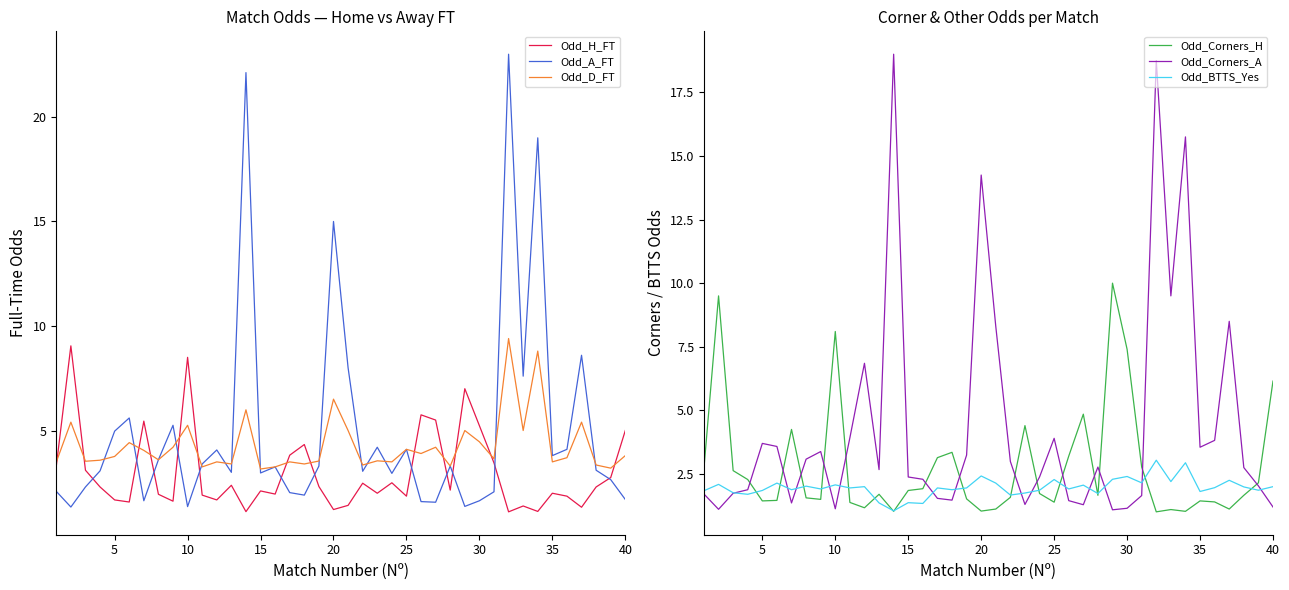

Reading left to right, transcribe all the data shown in this chart.

Odd_H_FT: 3.3	9.1	3.1	2.3	1.7	1.6	5.5	1.9	1.6	8.5	1.9	1.7	2.4	1.1	2.1	2.0	3.8	4.3	2.3	1.2	1.4	2.5	2.0	2.5	1.9	5.8	5.5	2.1	7.0	5.2	3.5	1.1	1.4	1.1	2.0	1.9	1.3	2.3	2.8	5.0
Odd_A_FT: 2.1	1.3	2.3	3.1	5.0	5.6	1.6	3.6	5.2	1.4	3.4	4.1	3.0	22.1	3.0	3.3	2.0	1.9	3.3	15.0	8.0	3.0	4.2	3.0	4.1	1.6	1.6	3.3	1.4	1.6	2.1	23.0	7.6	19.0	3.8	4.1	8.6	3.1	2.6	1.7
Odd_D_FT: 3.5	5.4	3.5	3.6	3.8	4.4	4.0	3.6	4.2	5.2	3.3	3.5	3.4	6.0	3.2	3.3	3.5	3.4	3.5	6.5	5.0	3.4	3.5	3.5	4.1	3.9	4.2	3.3	5.0	4.5	3.6	9.4	5.0	8.8	3.5	3.7	5.4	3.4	3.2	3.8
Odd_Corners_H: 2.7	9.5	2.6	2.3	1.4	1.5	4.2	1.6	1.5	8.1	1.4	1.2	1.7	1.0	1.9	1.9	3.1	3.4	1.5	1.0	1.1	1.6	4.4	1.7	1.4	3.2	4.8	1.7	10.0	7.4	2.8	1.0	1.1	1.0	1.4	1.4	1.1	1.7	2.1	6.2
Odd_Corners_A: 1.7	1.1	1.7	1.9	3.7	3.6	1.4	3.1	3.4	1.1	3.9	6.8	2.7	19.0	2.4	2.3	1.5	1.5	3.2	14.2	8.3	3.0	1.3	2.4	3.9	1.4	1.3	2.8	1.1	1.1	1.6	18.8	9.5	15.8	3.5	3.8	8.5	2.8	2.0	1.2
Odd_BTTS_Yes: 1.8	2.1	1.8	1.7	1.9	2.1	1.9	2.0	1.9	2.1	1.9	2.0	1.4	1.1	1.4	1.3	1.9	1.9	1.9	2.4	2.1	1.7	1.8	1.9	2.3	1.9	2.1	1.7	2.3	2.4	2.1	3.0	2.2	2.9	1.8	2.0	2.2	2.0	1.9	2.0